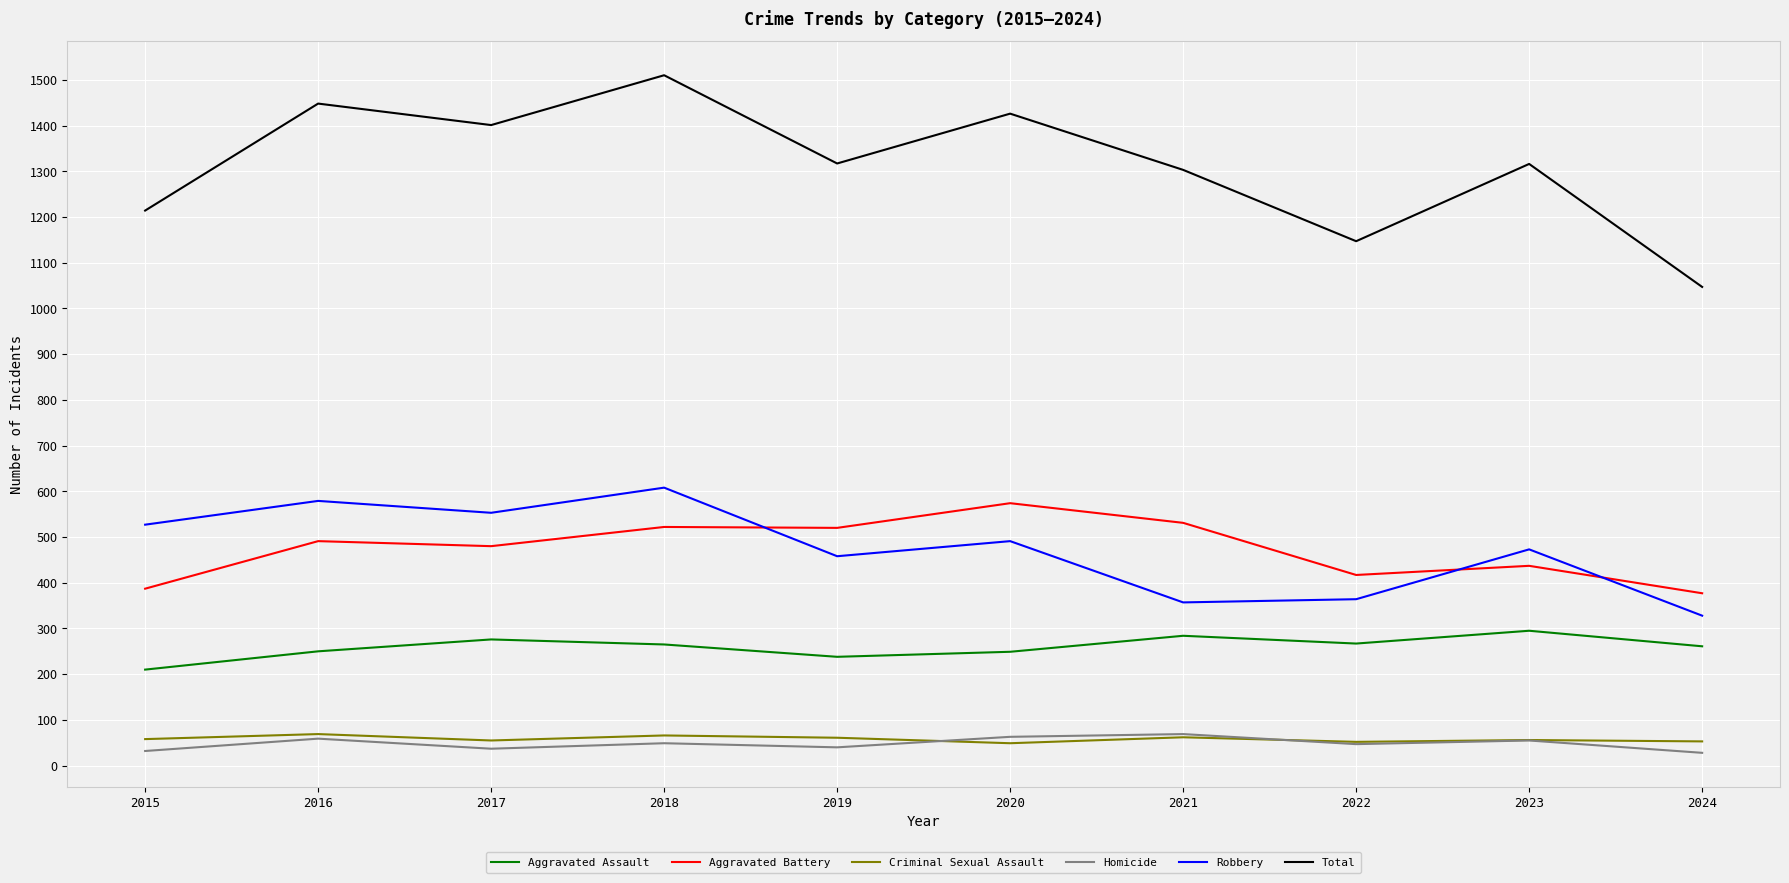

Where is the first local minimum for Robbery?

2017